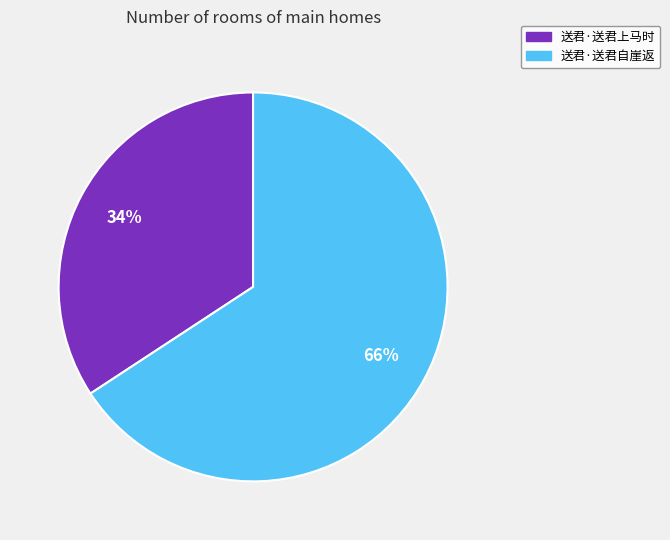

Is the sum of 送君·送君上马时 and 送君·送君自崖返 greater than half?

Yes